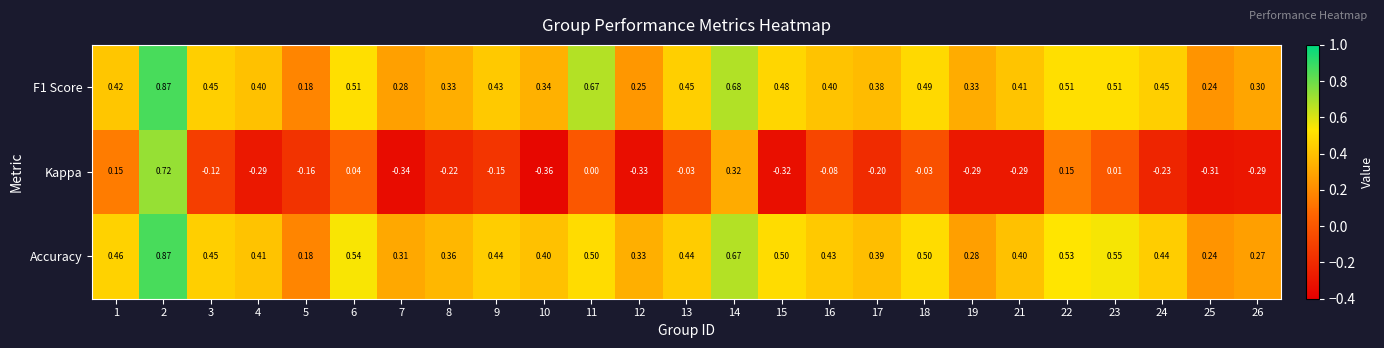

Between 22 and 26, which series saw the biggest shift?

Kappa